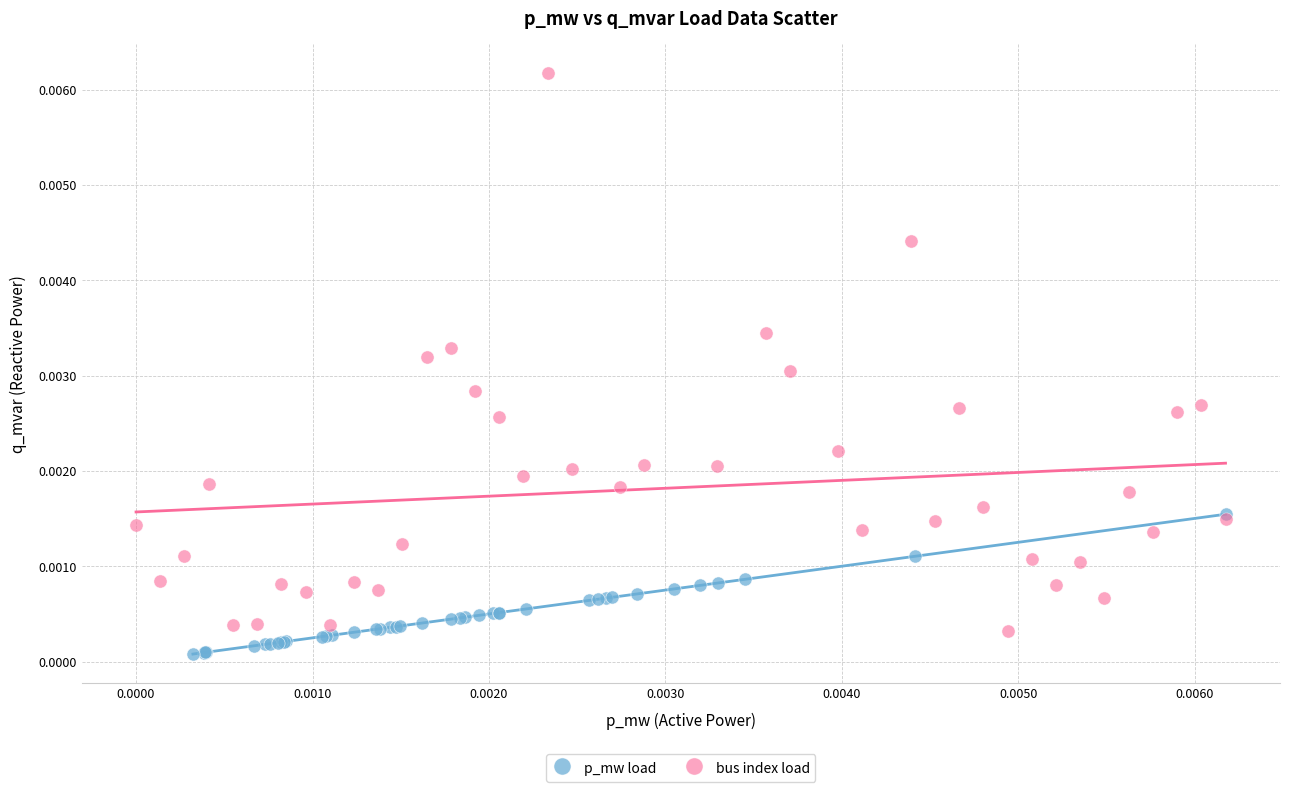

Which series contains the highest Y value?

bus index load